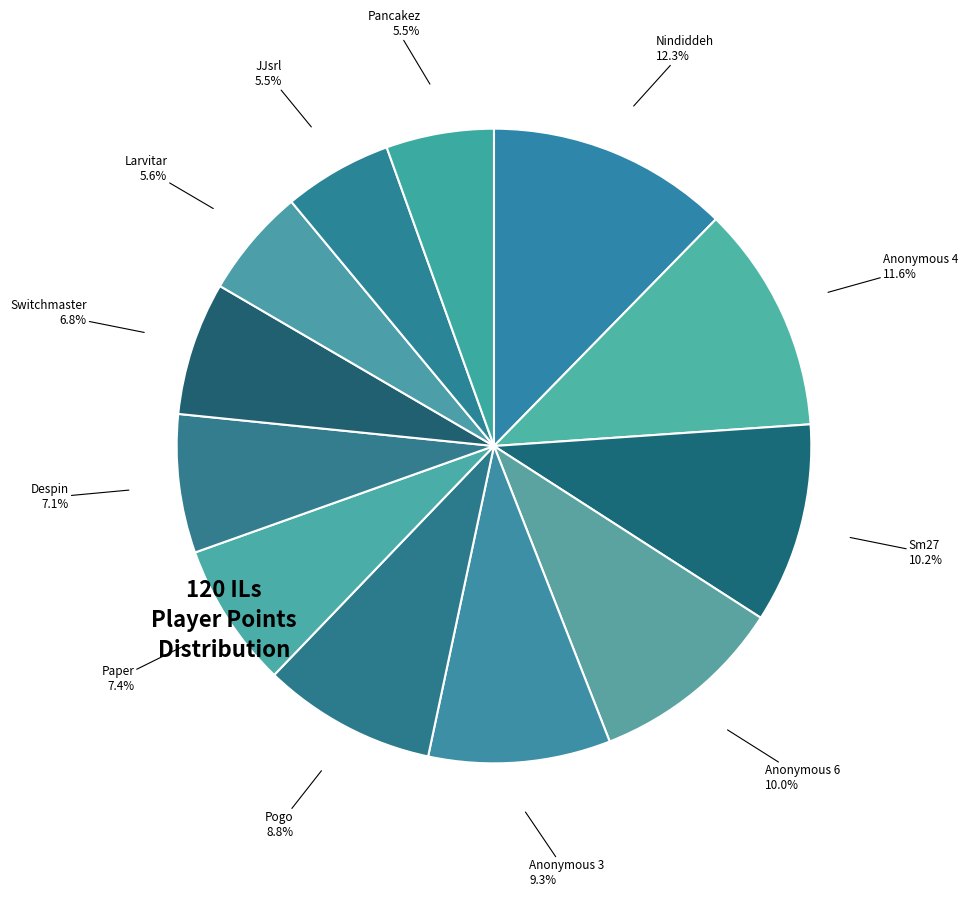

Is the sum of Anonymous 3 and Larvitar greater than half?

No